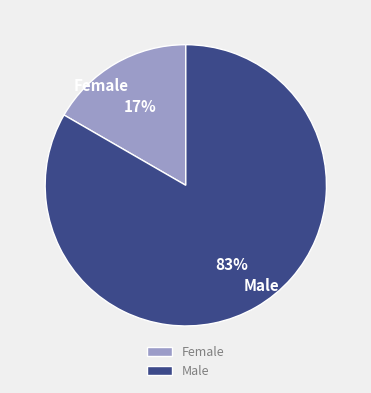

Does any single category account for the majority?

Yes